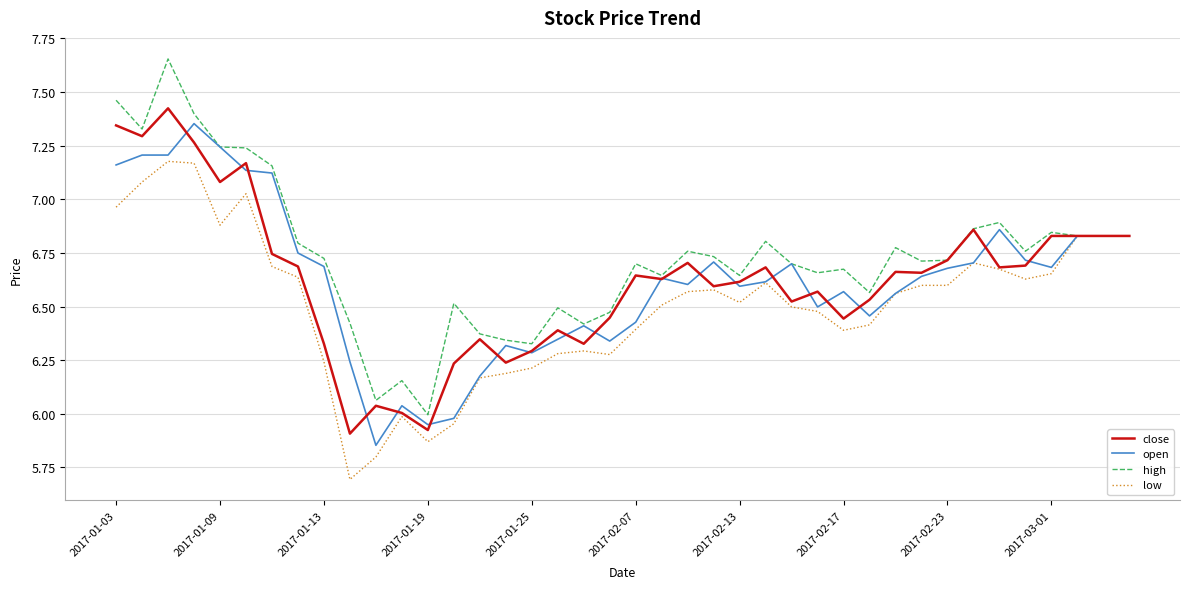

Which series has the widest spread of values?

high